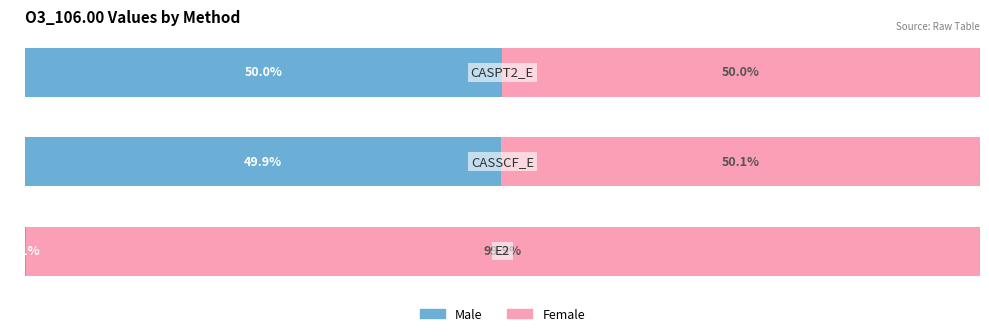

What are all the series names shown in the legend?

Male, Female